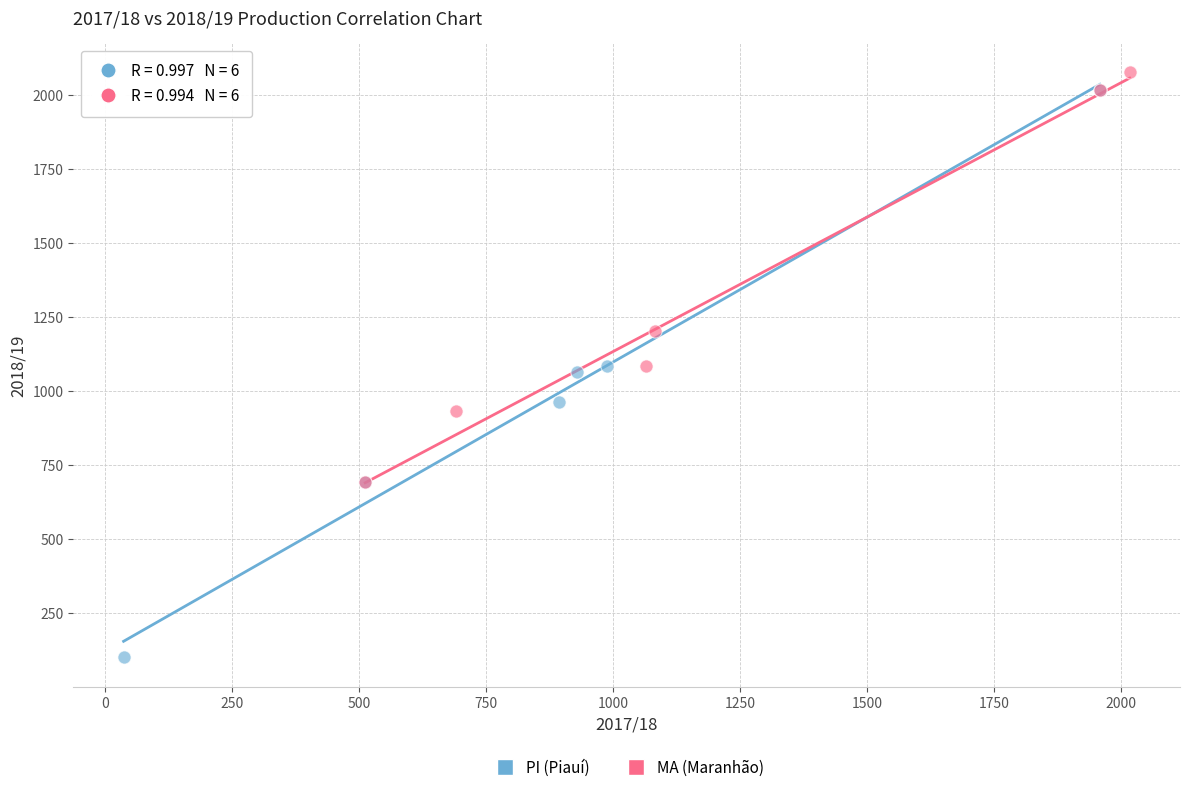

Which series contains the lowest Y value?

PI (Piauí)